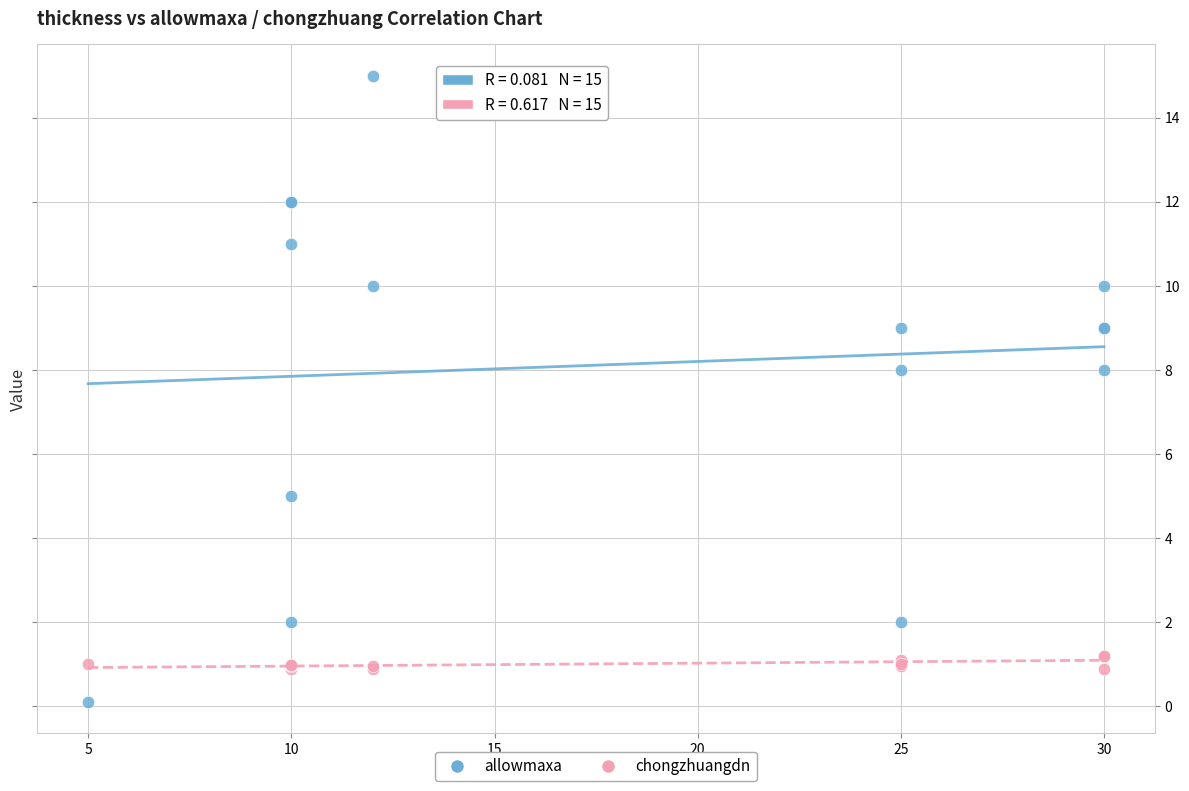

Which series reaches the minimum Y coordinate?

allowmaxa